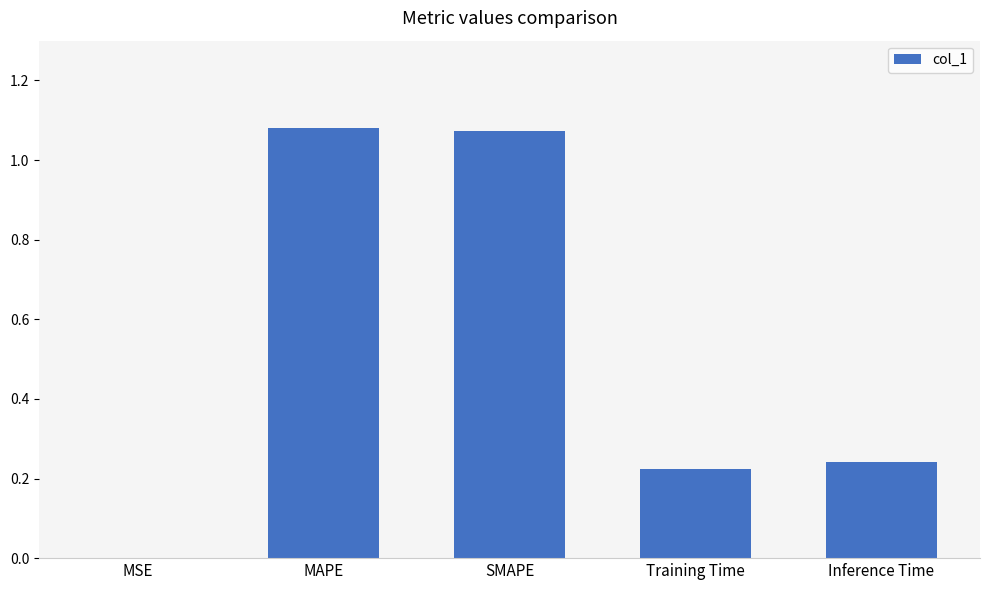

The value at MAPE is 1.8. True or false?

False